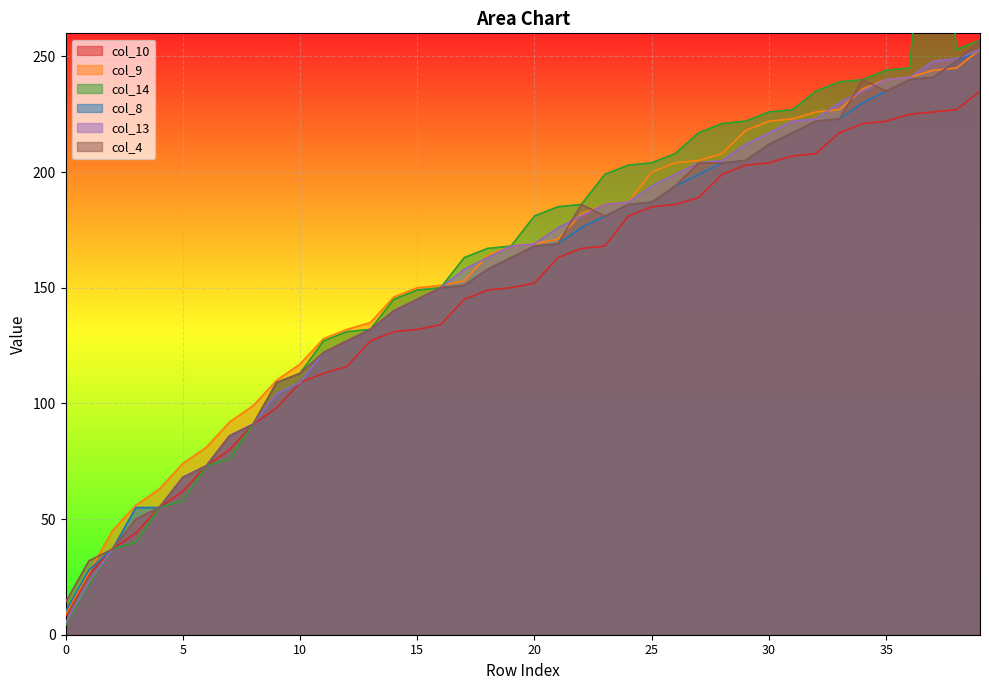

Reading right to left, what are all the values shown in this chart?

col_10: 235	227	226	225	222	221	217	208	207	204	203	199	189	186	185	181	168	167	163	152	150	149	145	134	132	131	127	116	113	109	98	91	80	73	62	55	44	37	26	8
col_9: 253	245	244	241	240	236	227	226	223	222	218	208	205	204	200	187	186	182	171	169	168	164	153	151	150	146	135	132	128	117	110	99	92	81	74	63	56	45	27	9
col_14: 257	253	361	245	244	240	239	235	227	226	222	221	217	208	204	203	199	186	185	181	168	167	163	150	149	145	132	131	127	113	109	91	76	73	58	55	40	37	22	4
col_8: 253	248	241	240	235	230	223	222	217	212	205	204	199	194	187	186	181	176	169	168	163	158	151	150	145	140	132	127	122	109	104	91	86	73	68	55	55	37	28	10
col_13: 253	249	248	241	240	235	230	223	222	217	212	205	204	199	194	187	186	181	176	169	168	163	158	150	145	140	132	127	122	109	104	91	86	73	68	55	50	37	23	5
col_4: 257	248	241	240	235	240	223	222	217	212	205	204	204	194	187	186	181	186	169	168	163	158	151	150	145	140	132	127	122	113	109	91	86	73	68	55	50	37	32	14